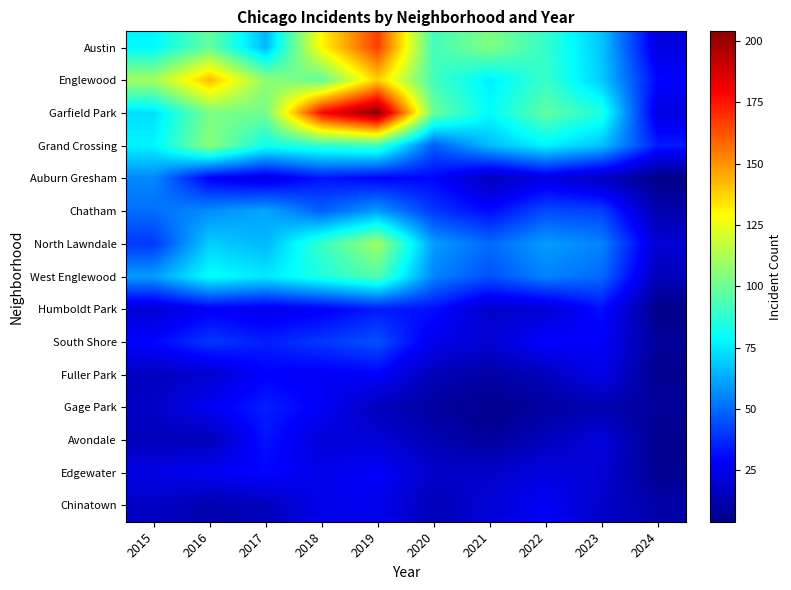

Reading left to right, what are all the values shown in this chart?

Austin: 2015=78	2016=99	2017=65	2018=130	2019=167	2020=92	2021=104	2022=89	2023=68	2024=23
Englewood: 2015=111	2016=142	2017=107	2018=98	2019=138	2020=92	2021=76	2022=90	2023=69	2024=30
Garfield Park: 2015=73	2016=103	2017=101	2018=178	2019=204	2020=100	2021=79	2022=98	2023=85	2024=23
Grand Crossing: 2015=77	2016=106	2017=82	2018=88	2019=91	2020=47	2021=66	2022=77	2023=67	2024=34
Auburn Gresham: 2015=56	2016=28	2017=23	2018=33	2019=29	2020=30	2021=15	2022=23	2023=16	2024=4
Chatham: 2015=51	2016=57	2017=62	2018=48	2019=60	2020=40	2021=31	2022=44	2023=42	2024=12
North Lawndale: 2015=40	2016=70	2017=65	2018=90	2019=110	2020=60	2021=50	2022=60	2023=55	2024=20
West Englewood: 2015=60	2016=80	2017=75	2018=85	2019=95	2020=55	2021=45	2022=55	2023=50	2024=15
Humboldt Park: 2015=20	2016=28	2017=25	2018=28	2019=34	2020=32	2021=18	2022=20	2023=32	2024=4
South Shore: 2015=30	2016=40	2017=35	2018=40	2019=45	2020=25	2021=20	2022=30	2023=28	2024=8
Fuller Park: 2015=16	2016=19	2017=29	2018=27	2019=29	2020=14	2021=10	2022=15	2023=25	2024=5
Gage Park: 2015=17	2016=27	2017=35	2018=28	2019=15	2020=9	2021=5	2022=9	2023=12	2024=8
Avondale: 2015=15	2016=14	2017=33	2018=21	2019=21	2020=13	2021=8	2022=15	2023=22	2024=5
Edgewater: 2015=24	2016=27	2017=30	2018=25	2019=29	2020=18	2021=18	2022=23	2023=20	2024=6
Chinatown: 2015=17	2016=12	2017=15	2018=25	2019=26	2020=14	2021=21	2022=28	2023=18	2024=11